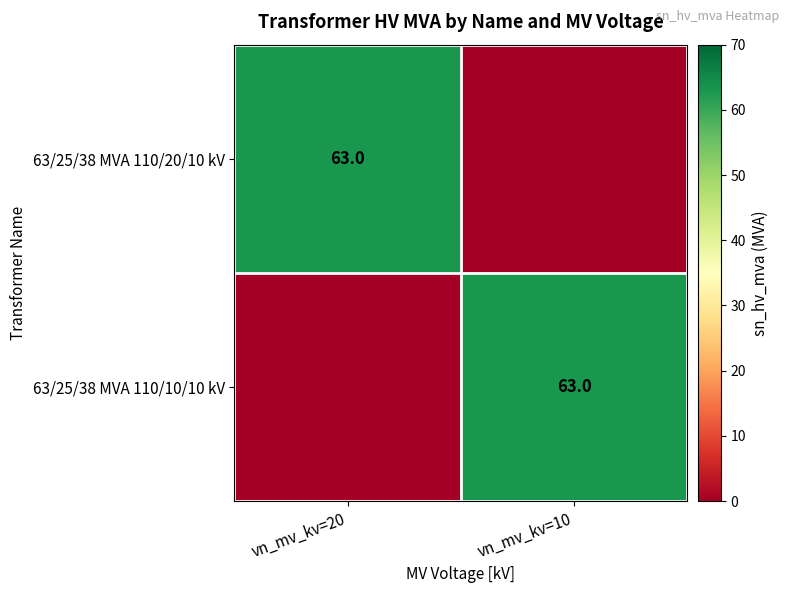

At which label does 63/25/38 MVA 110/10/10 kV reach its minimum?

vn_mv_kv=20